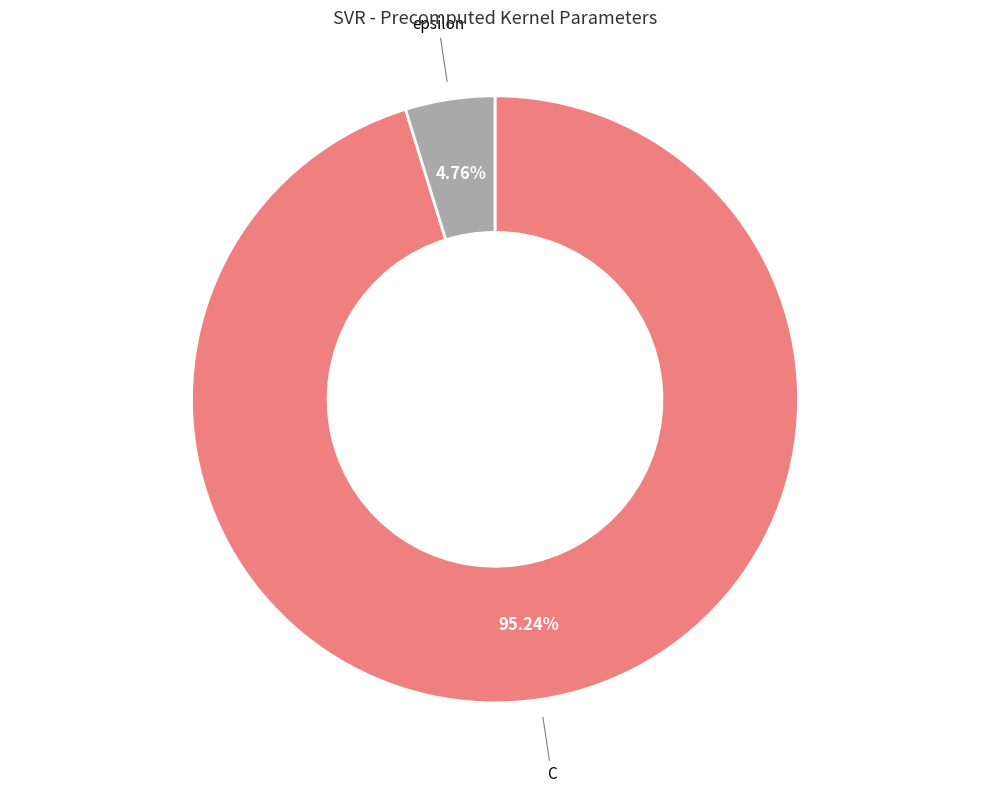

What is the total percentage of C and epsilon?

100.0%